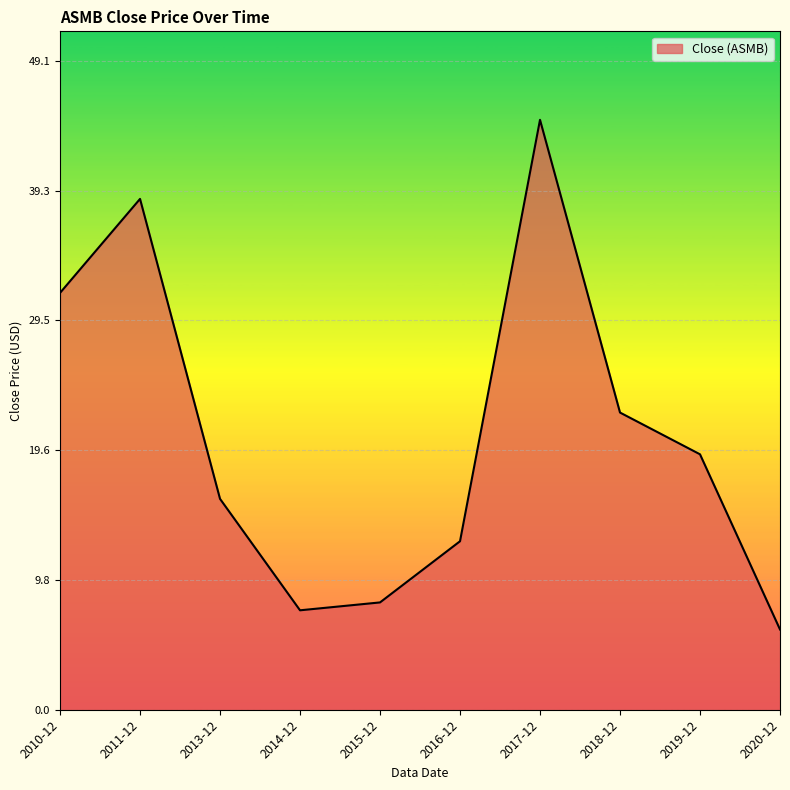

Rank the categories by value from highest to lowest.

2017-12, 2011-12, 2010-12, 2018-12, 2019-12, 2013-12, 2016-12, 2015-12, 2014-12, 2020-12